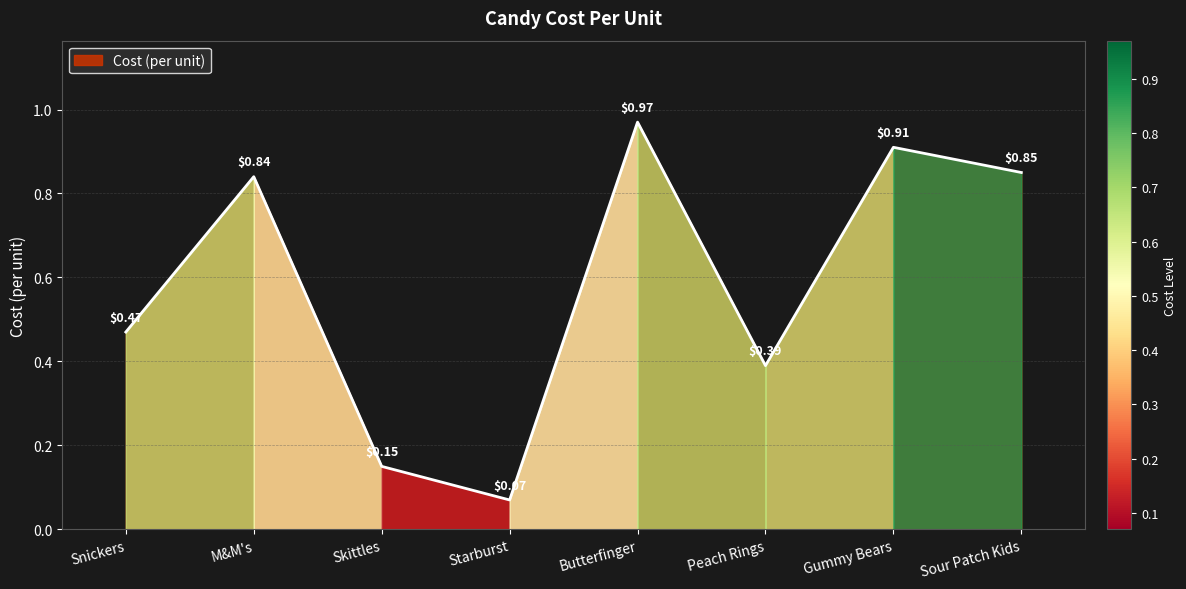

How many interior local peaks (higher than both neighbors) does the data have?

3